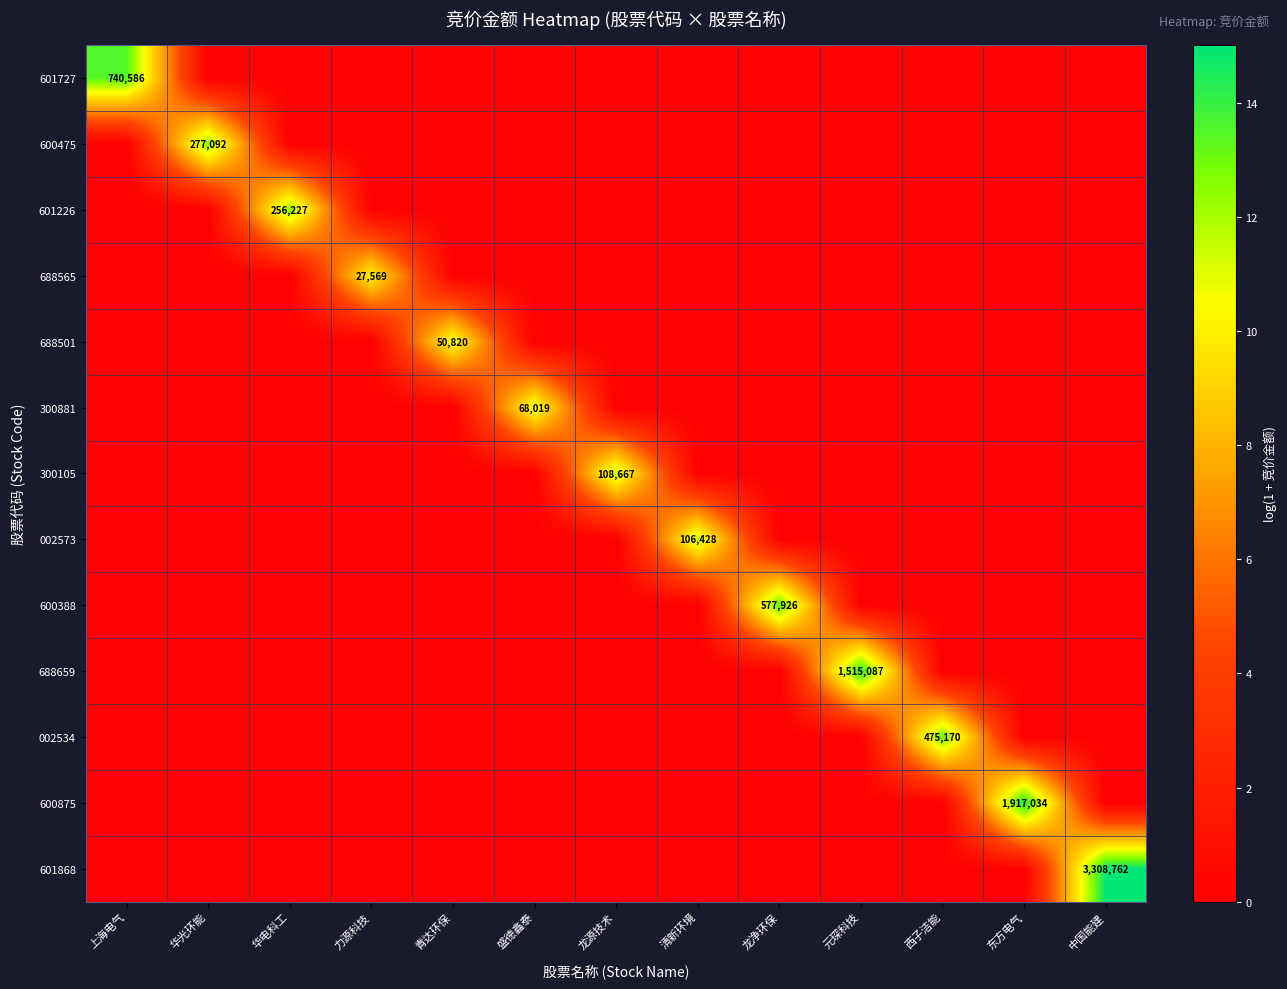

Is it true that 601727 equals 368335 at 上海电气?

False